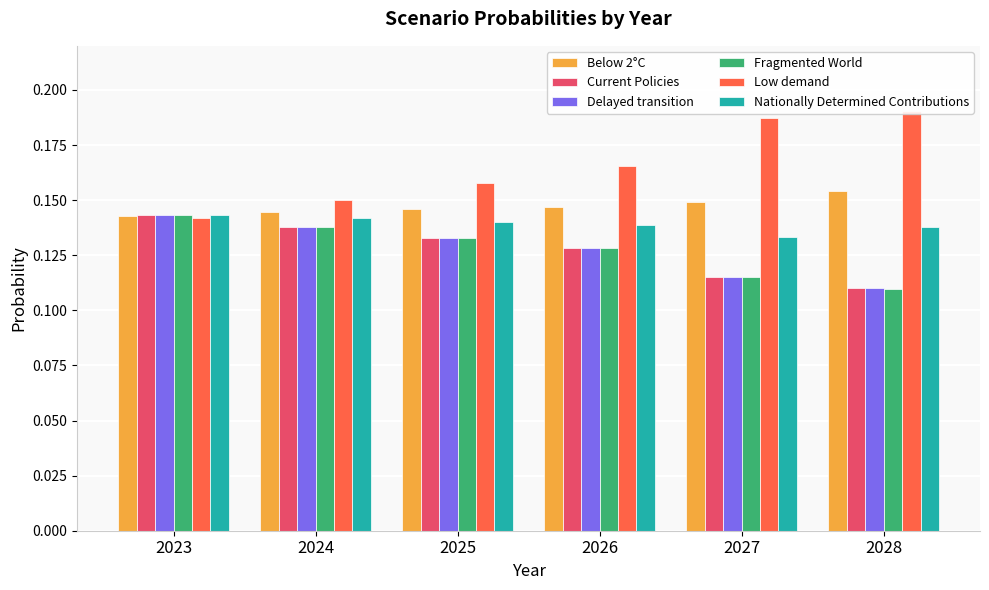

How many Fragmented World values are between 0 and 1?

6